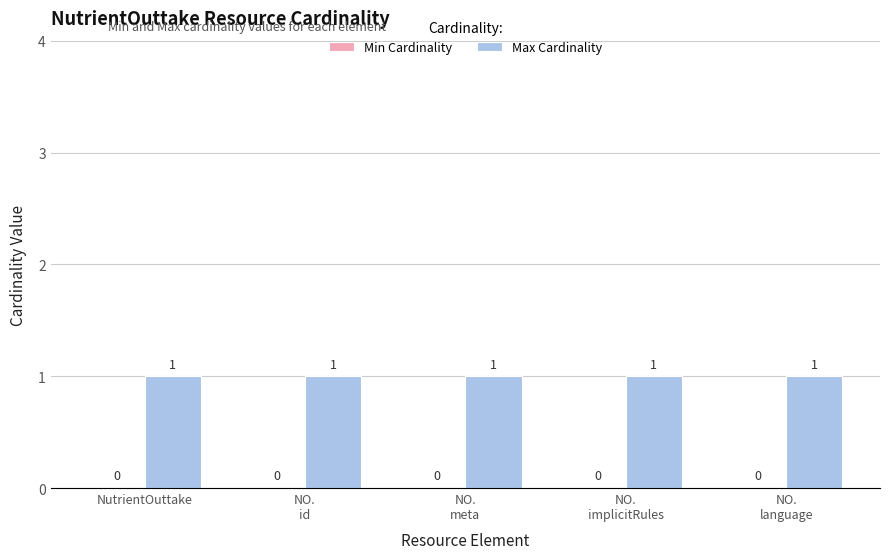

Are the bars grouped side by side (vs. stacked)?

Yes